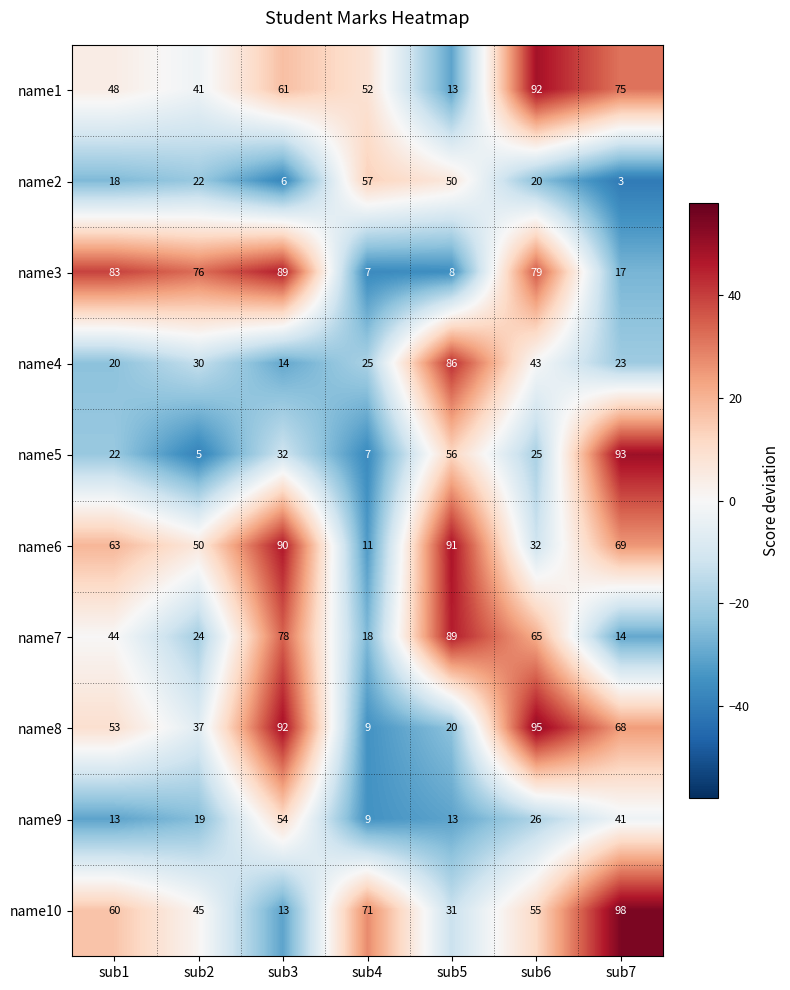

What is the total value across all series at sub1?

424